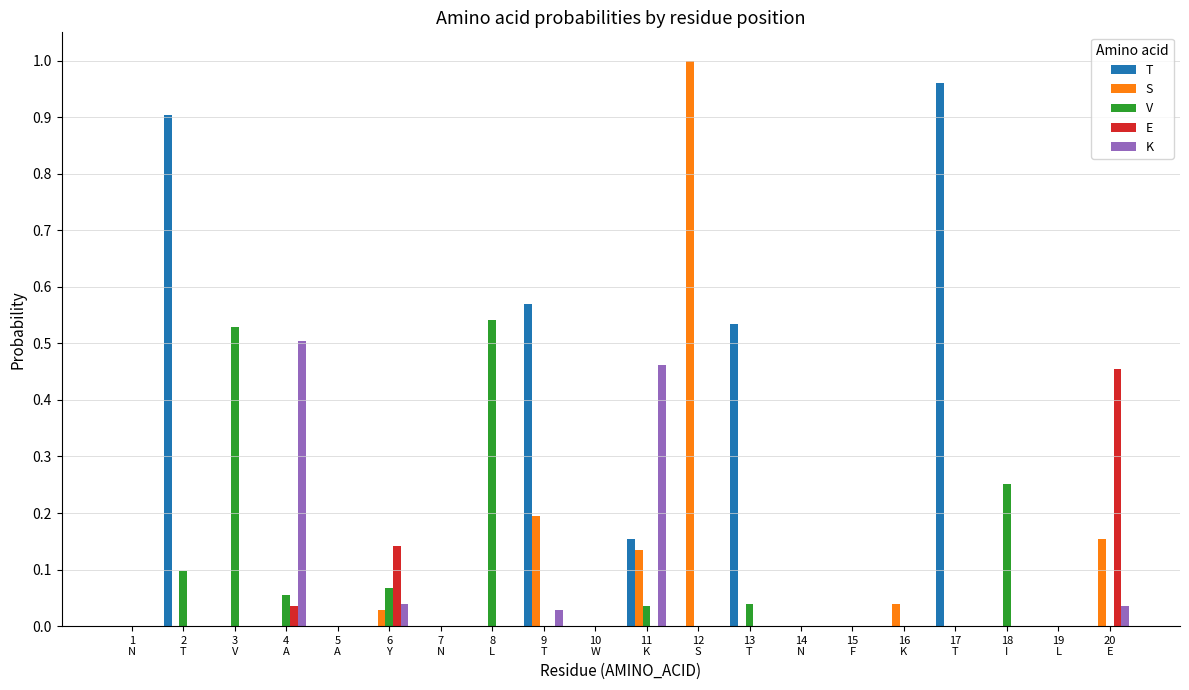

Which series has the largest total across all categories?

T